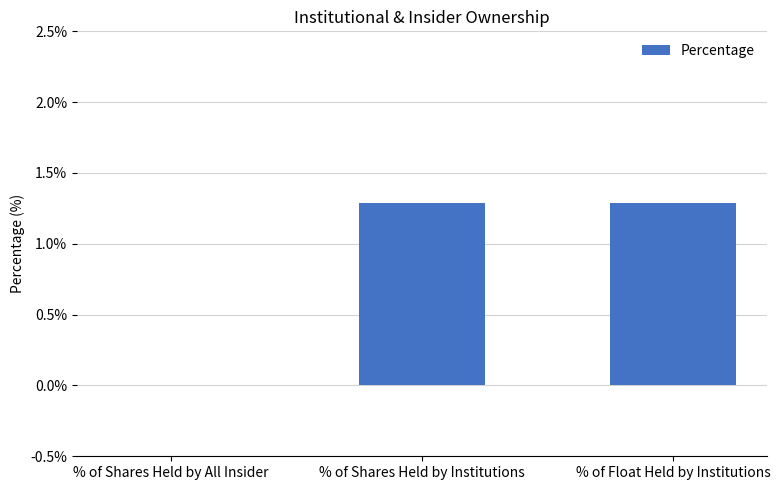

What value does the data have at % of Float Held by Institutions?

1.3